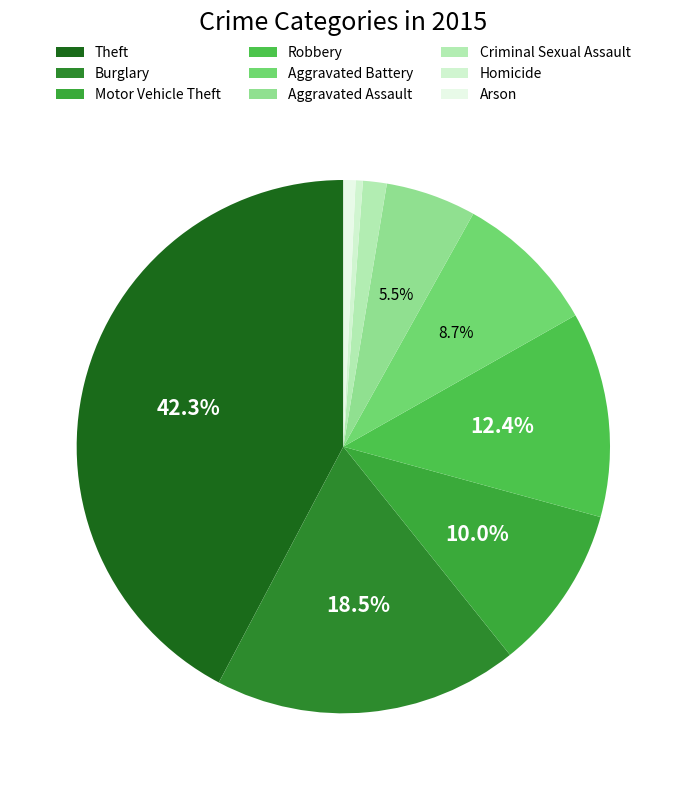

Rank the categories by value from lowest to highest.

Homicide, Arson, Criminal Sexual Assault, Aggravated Assault, Aggravated Battery, Motor Vehicle Theft, Robbery, Burglary, Theft